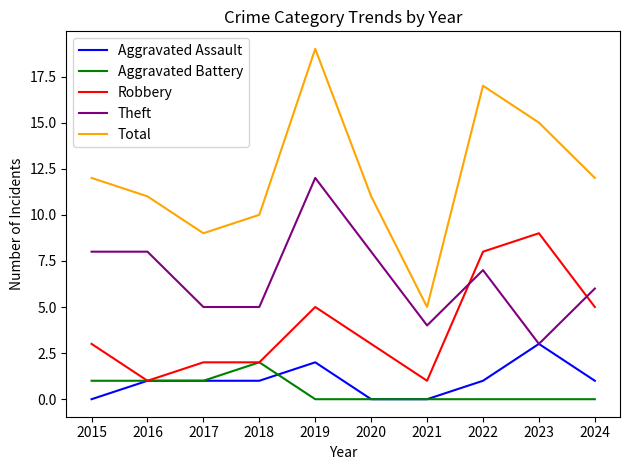

List the series in order of their peak value, highest first.

Total, Theft, Robbery, Aggravated Assault, Aggravated Battery